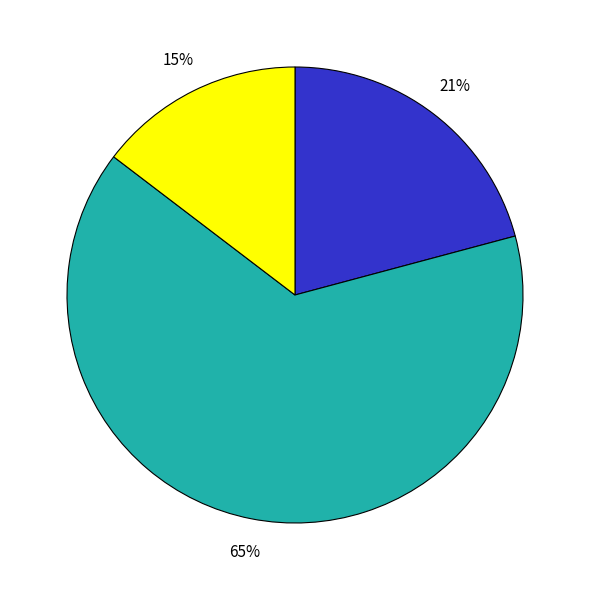

How many segments does this pie chart have?

3